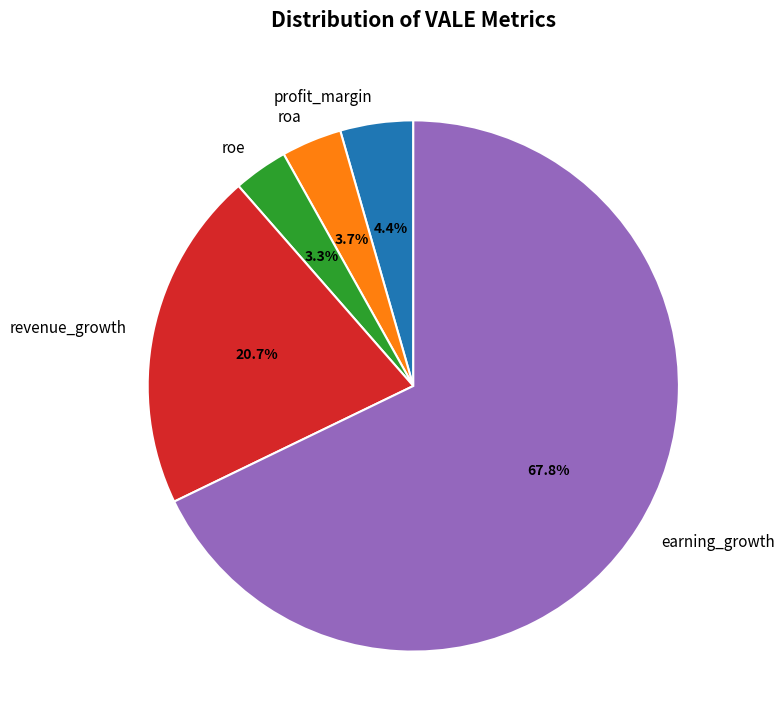

To the nearest percent, what is the difference between the largest and smallest slice percentages?

65%